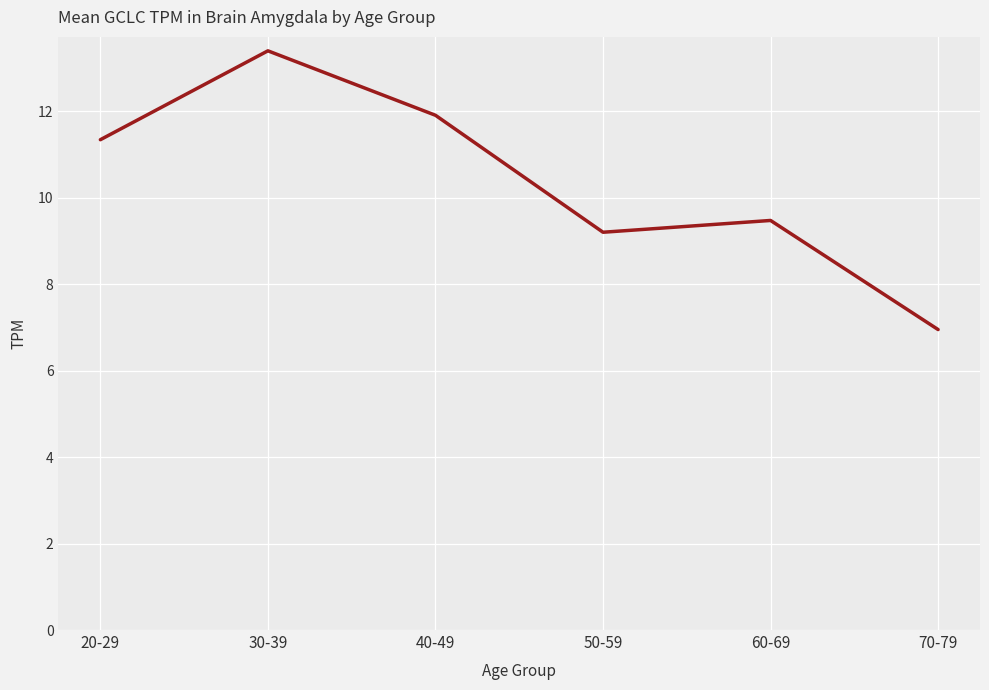

Reading left to right, extract all data points from this chart.

11.3	13.4	11.9	9.2	9.5	7.0